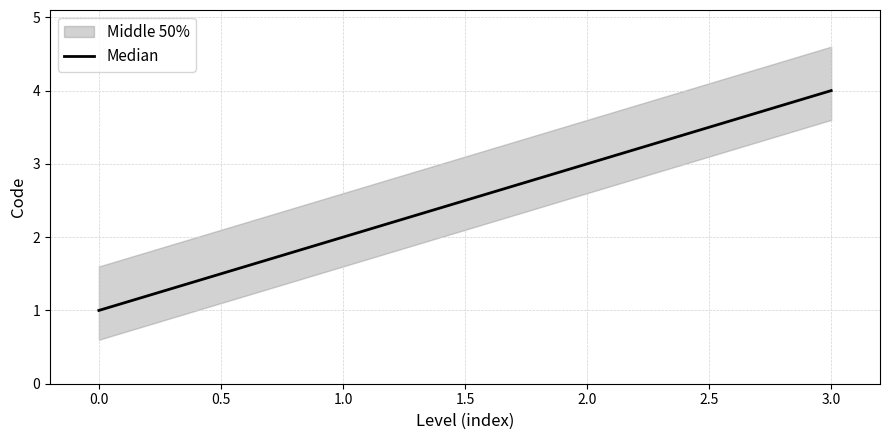

Is it true that Median equals 4 at 3.0?

True